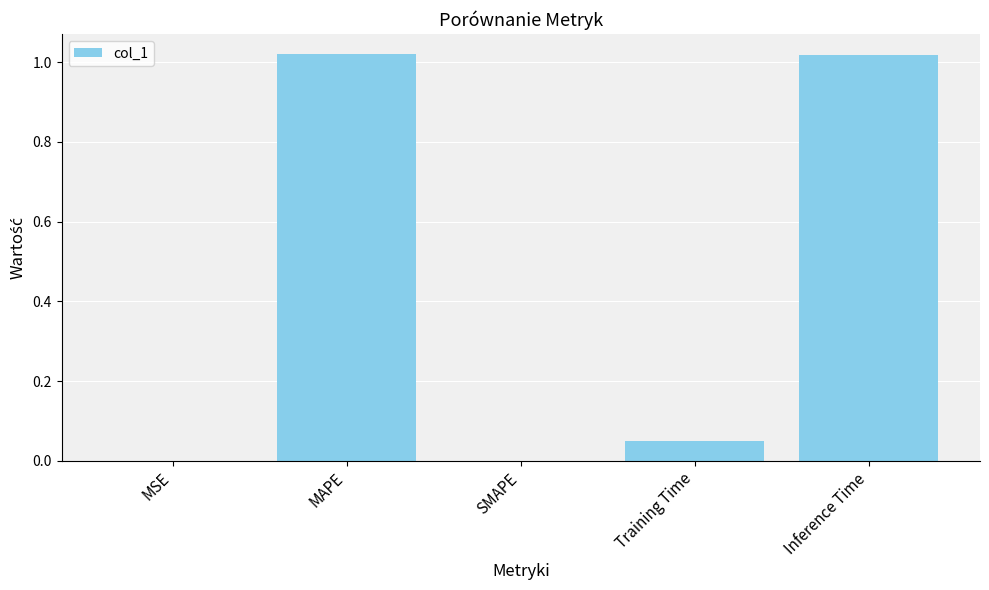

What is the sum of all values?

2.1